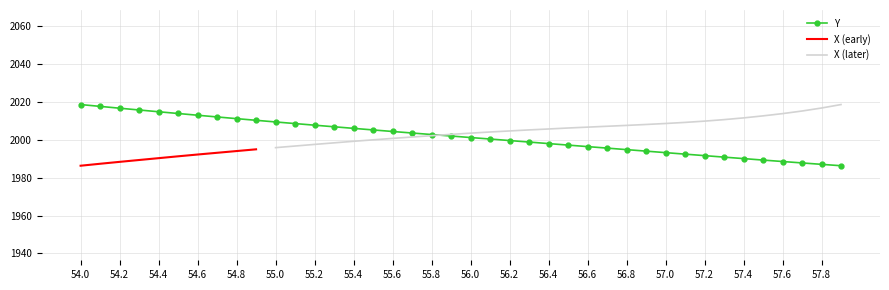

Which category has the highest value across all series?

54.0